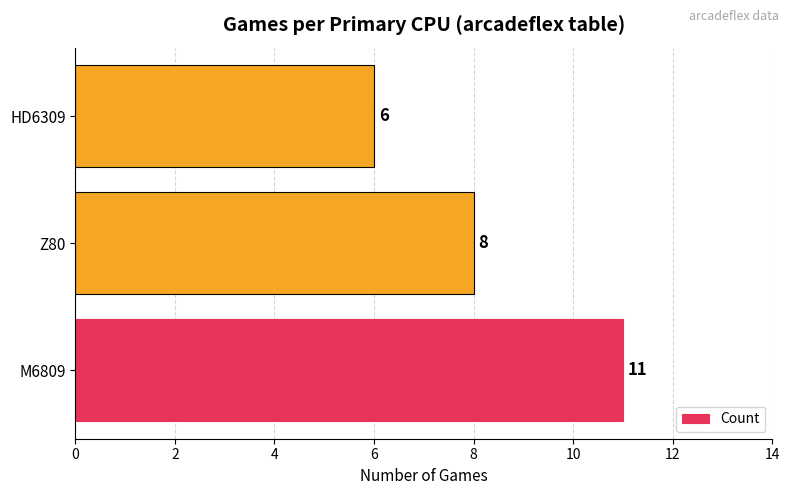

List the labels in order of value, smallest first.

HD6309, Z80, M6809